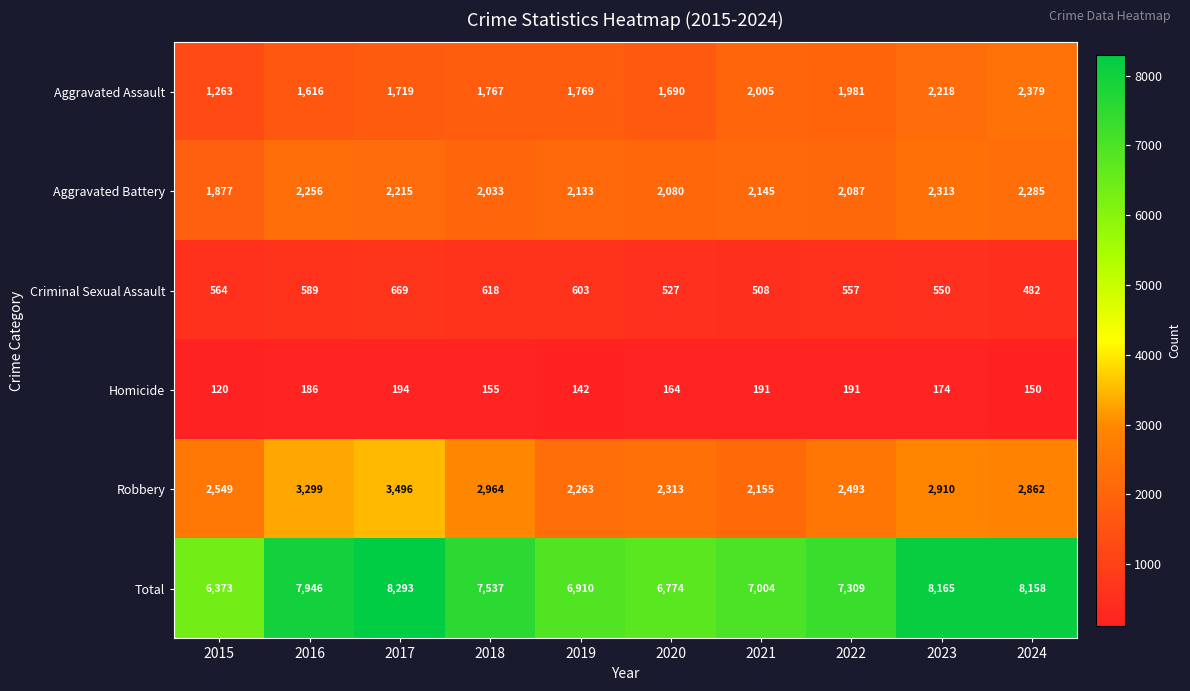

Rank the series at 2020 from highest to lowest value.

Total, Robbery, Aggravated Battery, Aggravated Assault, Criminal Sexual Assault, Homicide